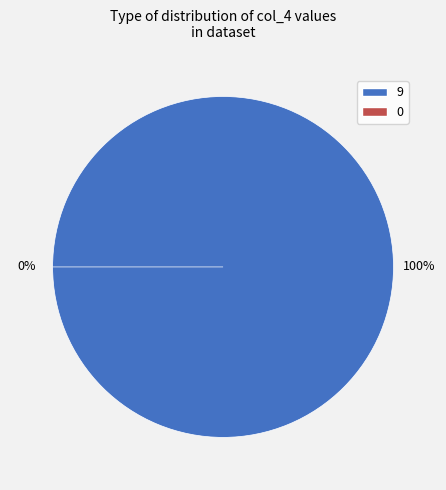

Which category has the biggest portion of the pie?

9